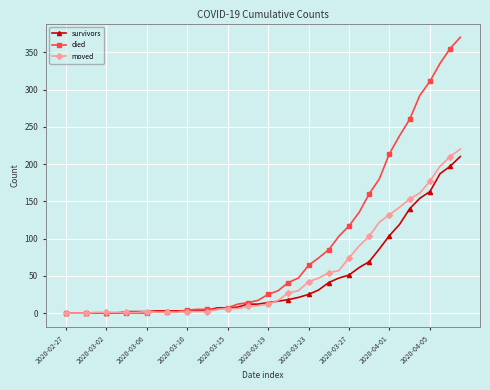

What is the maximum value for died?

370